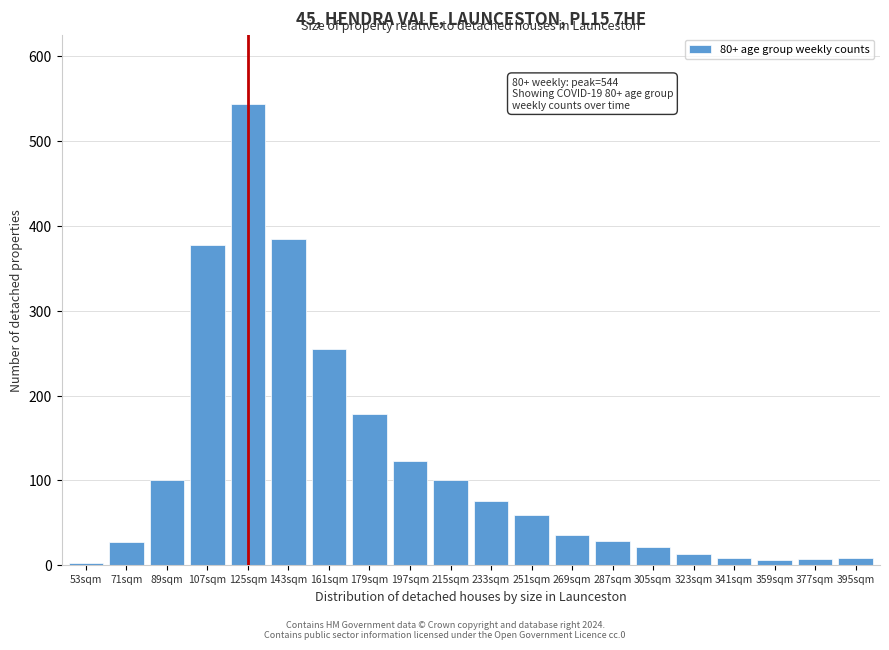

At which label is the value closest to 273?

161sqm